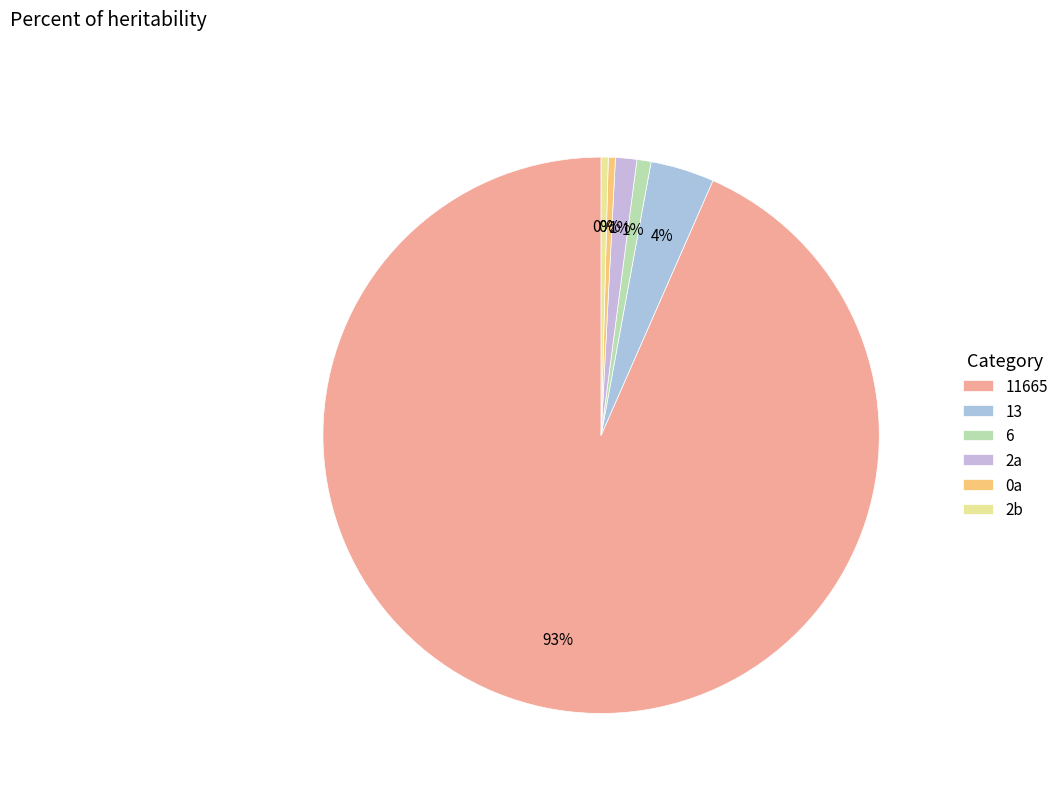

To the nearest percent, what is the average slice percentage?

17%